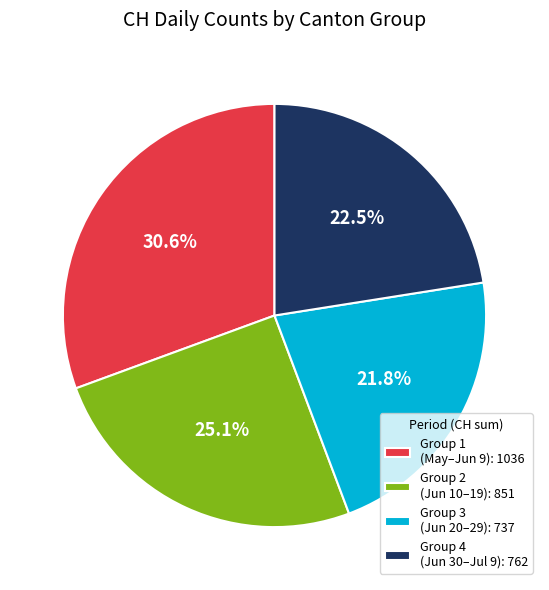

What is the largest slice in the pie chart?

Group 1 (May–Jun 9): 1036